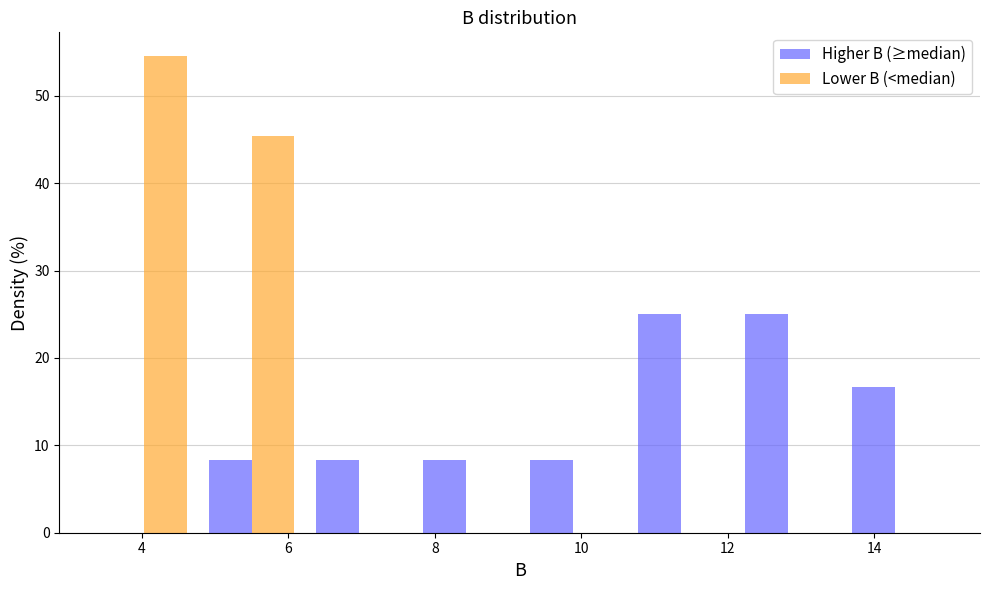

Reading left to right, transcribe this chart: for each range on the x-axis, give the height of each series' bar. Neither the bar edges nor the heights are printed on the chart, so give them approximately, as read against the axes.

3.4 to 4.8: Higher B (≥median)=0	Lower B (<median)=55
4.8 to 6.2: Higher B (≥median)=8	Lower B (<median)=45
6.2 to 7.6: Higher B (≥median)=8	Lower B (<median)=0
7.6 to 9.2: Higher B (≥median)=8	Lower B (<median)=0
9.2 to 10.6: Higher B (≥median)=8	Lower B (<median)=0
10.6 to 12.0: Higher B (≥median)=25	Lower B (<median)=0
12.0 to 13.6: Higher B (≥median)=25	Lower B (<median)=0
13.6 to 15.0: Higher B (≥median)=17	Lower B (<median)=0